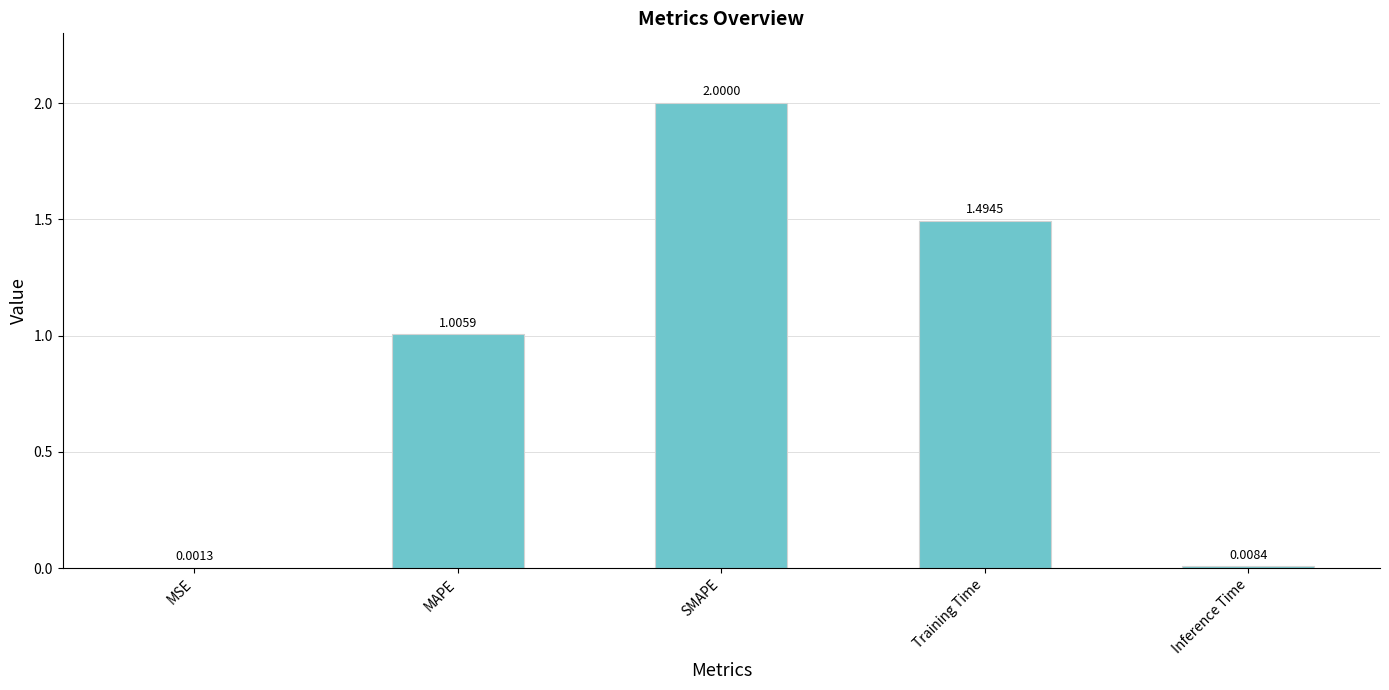

How many data points are above 1?

3